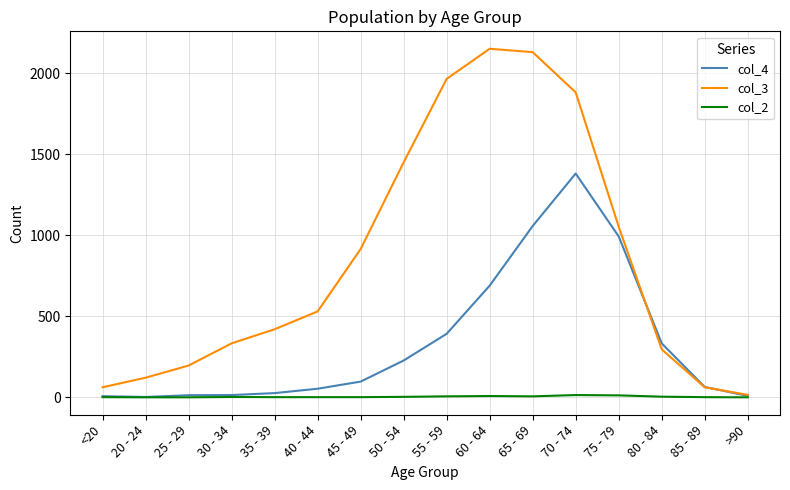

Which series has the largest range (max minus min)?

col_3